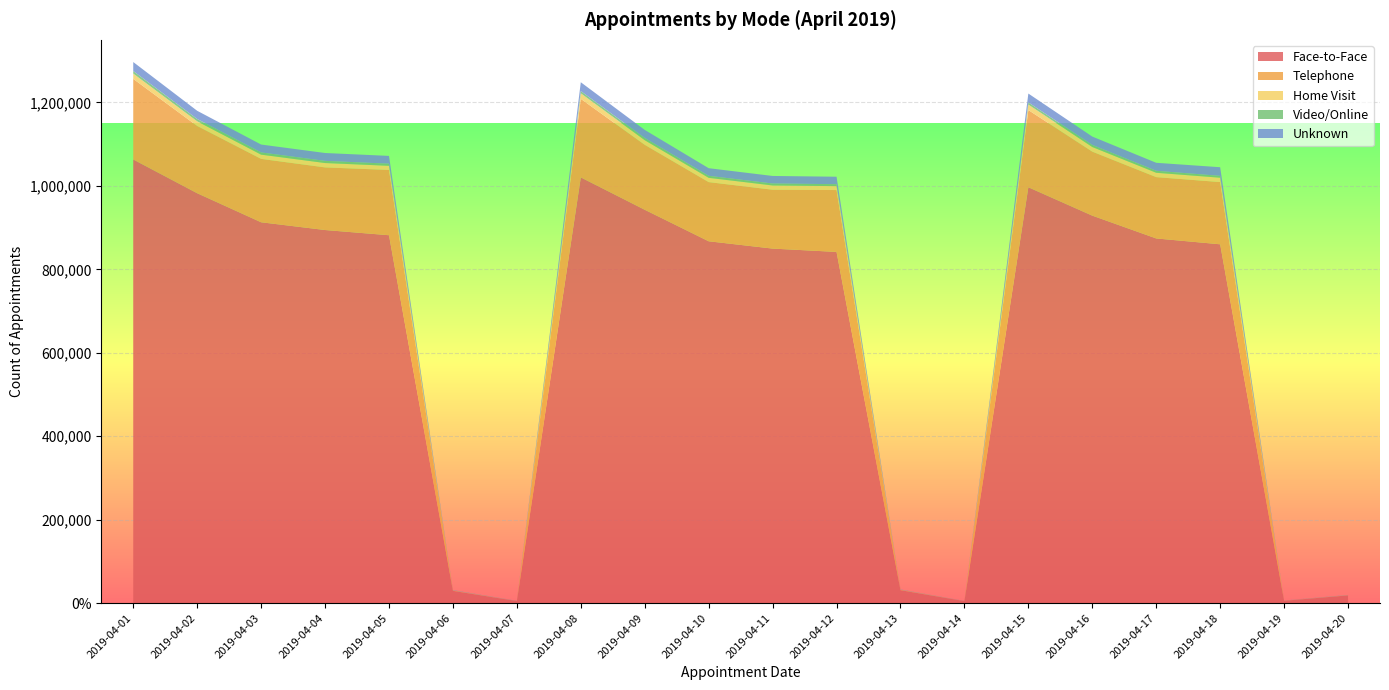

Reading left to right, extract all data points from this chart.

Face-to-Face: 1063291	982404	912828	894250	881768	29543	5109	1020381	942783	867271	849760	841760	31184	4855	996733	928702	874048	860037	5742	18656
Telephone: 193156	161163	151875	150043	156427	916	172	188260	155619	141779	141052	148236	912	148	185002	153338	146939	149103	229	469
Home Visit: 12716	11157	10152	10479	9913	61	33	13228	11101	10244	10152	9398	72	29	13079	11139	10418	10432	76	68
Video/Online: 6167	5631	5380	5223	5097	219	36	5356	5389	4857	4742	4704	225	27	5243	5026	4794	4441	21	114
Unknown: 21490	19623	18857	18816	18673	579	289	21146	19289	18251	18103	17875	478	250	21250	19987	19151	20717	264	405